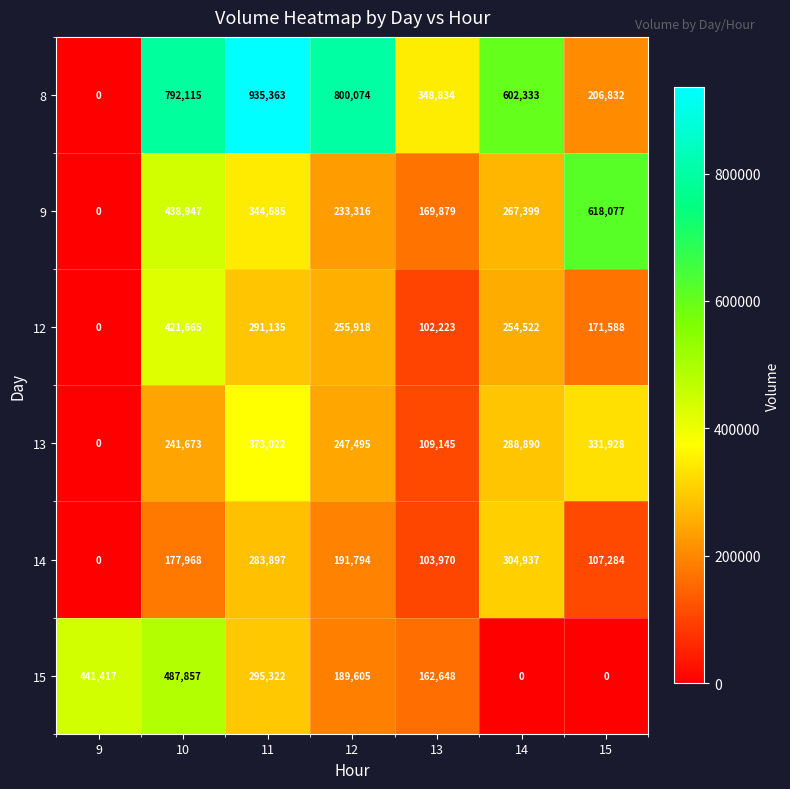

What is the total value across all series at 14?

1718081